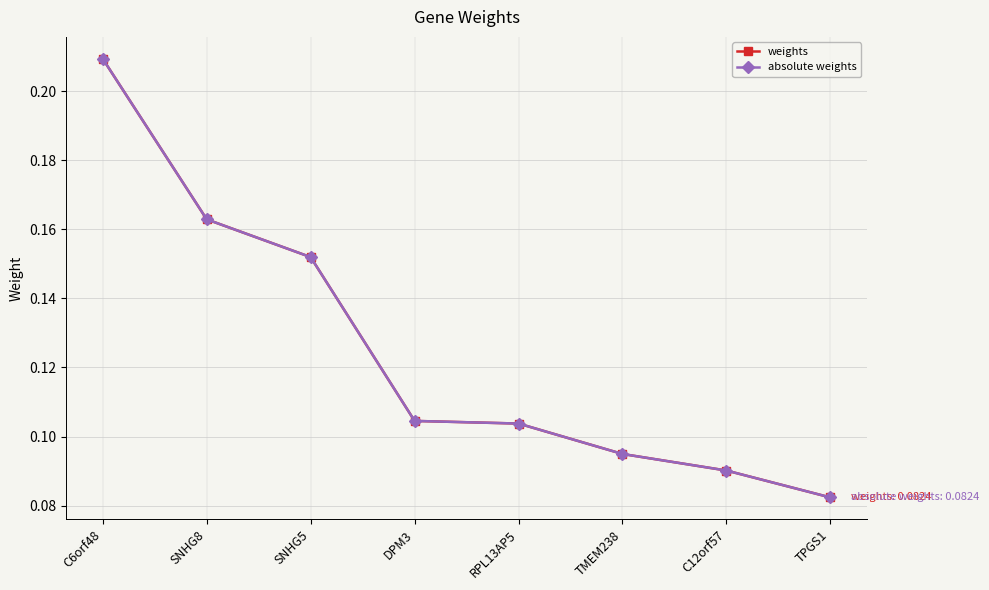

Is this an area chart (filled region under the line)?

No